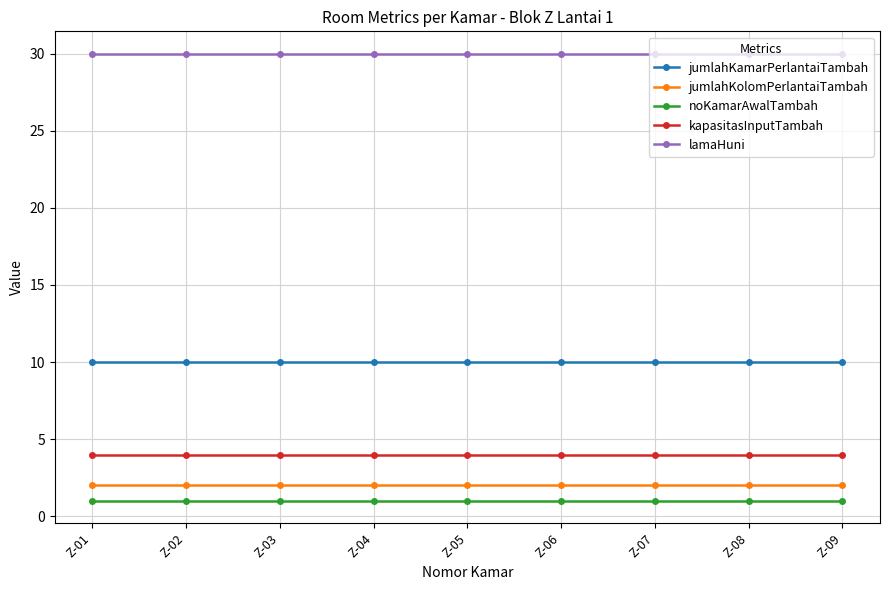

What is the maximum value for jumlahKamarPerlantaiTambah?

10